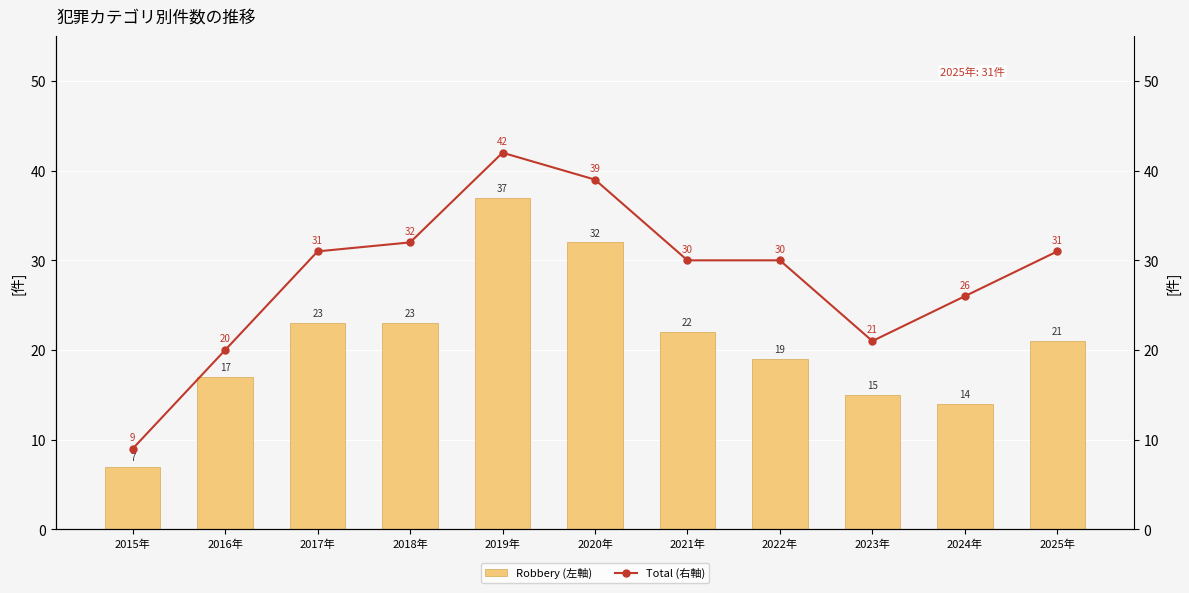

At which label does Robbery (左軸) first exceed 21?

2017年